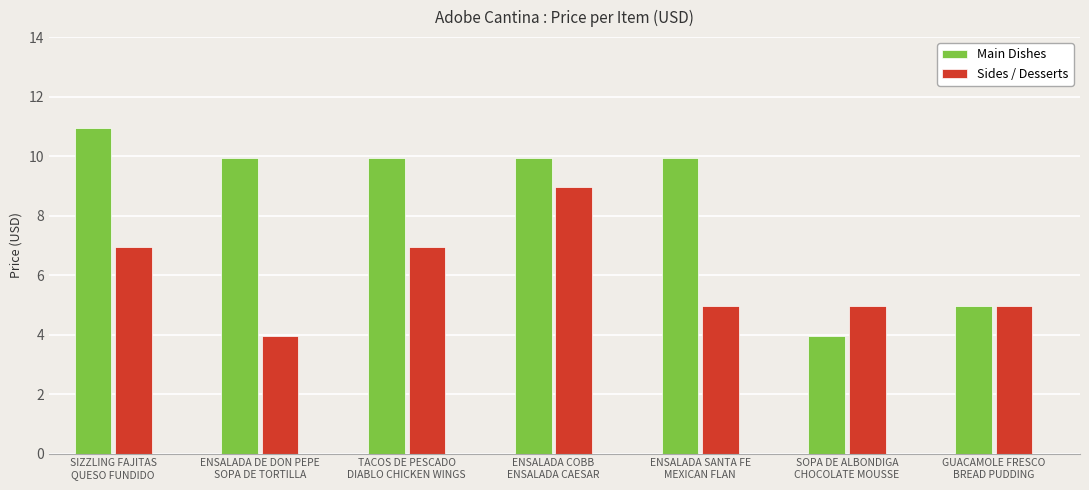

At how many categories does at least one series exceed 8?

5